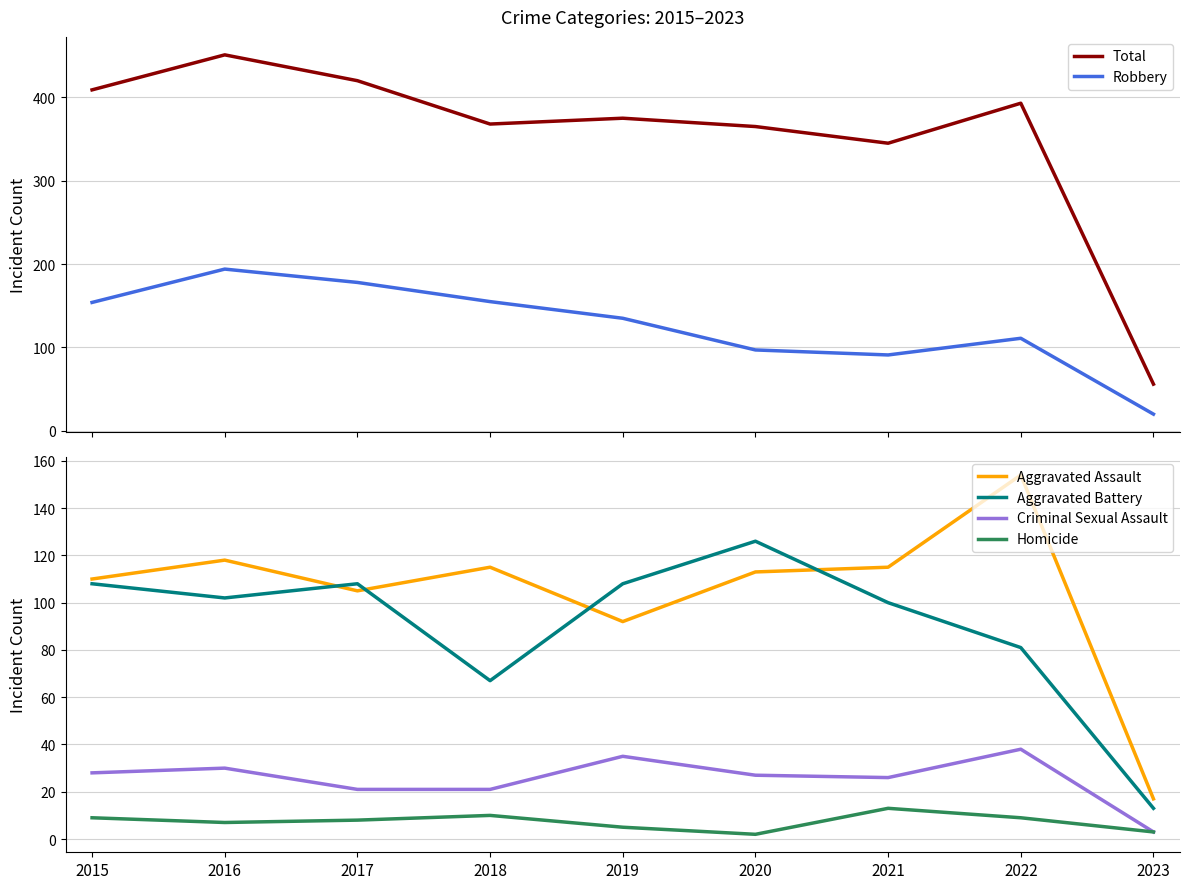

What is the difference between the Robbery values at 2022 and 2020?

14